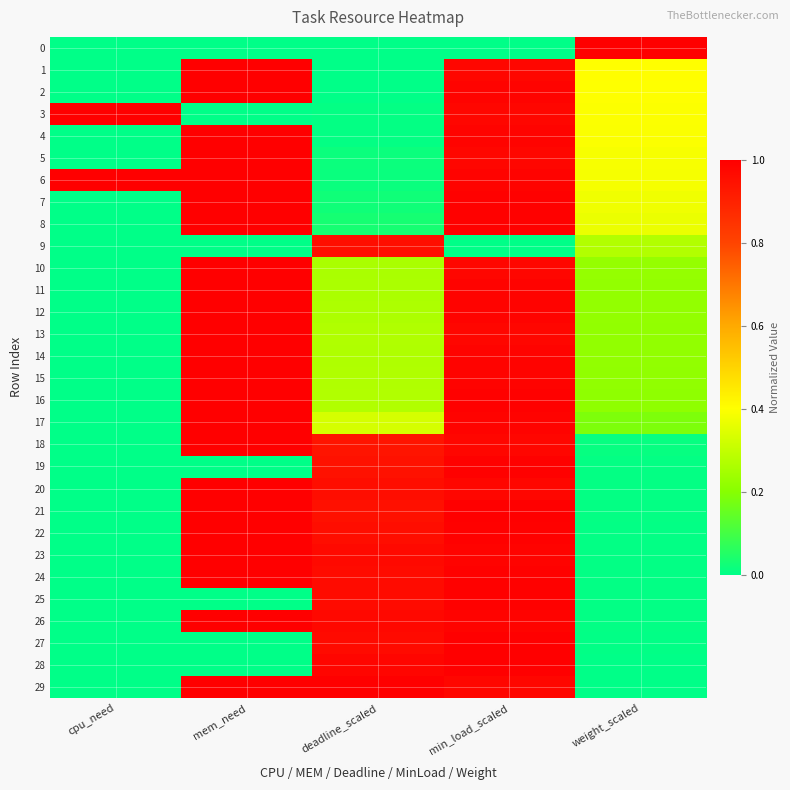

At deadline_scaled, list the series in order from largest to smallest.

29, 28, 26, 23, 27, 25, 24, 22, 20, 9, 21, 19, 18, 17, 16, 15, 13, 14, 12, 11, 10, 8, 7, 5, 6, 4, 3, 1, 2, 0